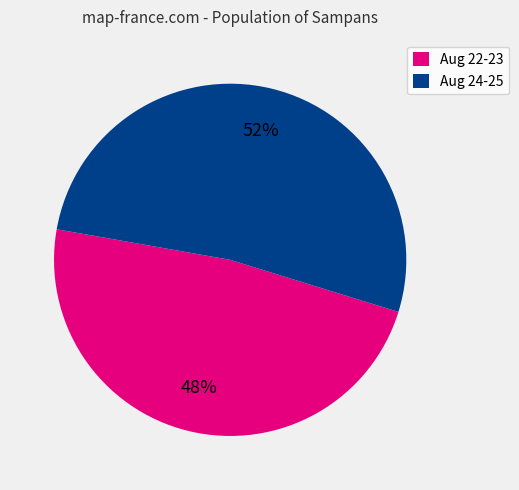

To the nearest percent, what is the average slice percentage?

50%